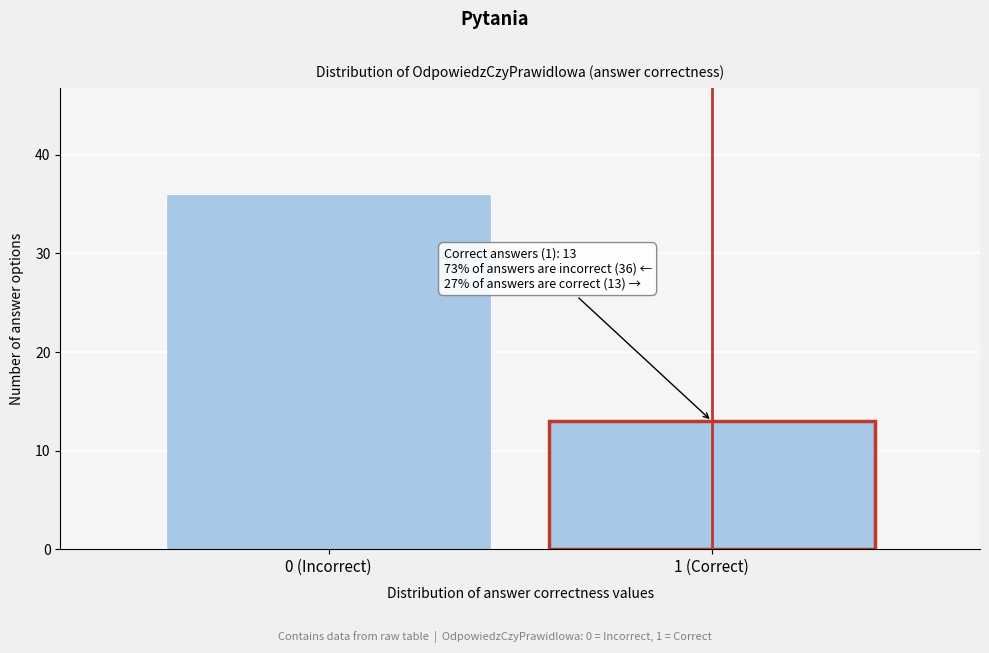

Reading right to left, what are all the values shown in this chart?

1 (Correct)=13	0 (Incorrect)=36